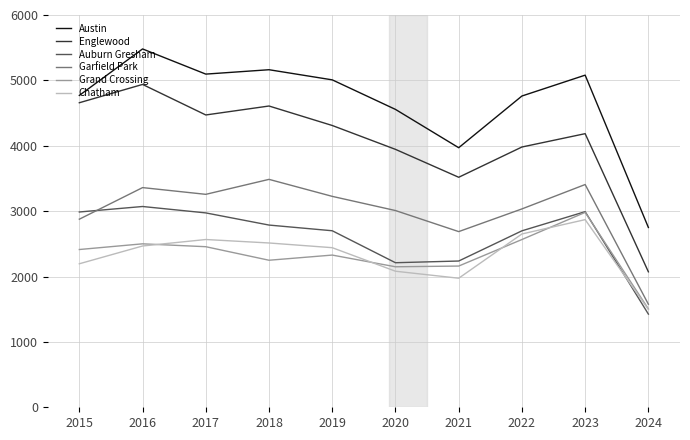

Which series changed the most between 2018 and 2024?

Englewood